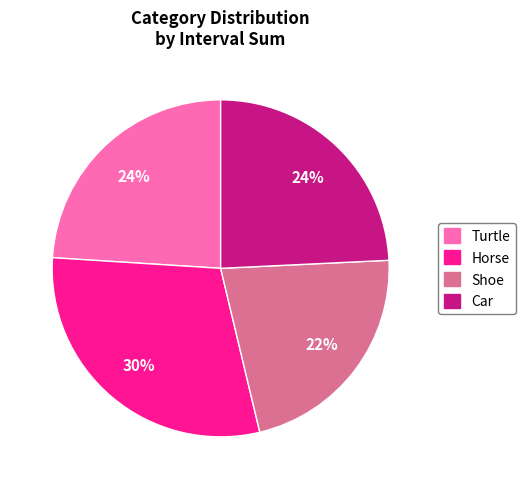

To the nearest percent, what is the difference between the largest and smallest slice percentages?

8%